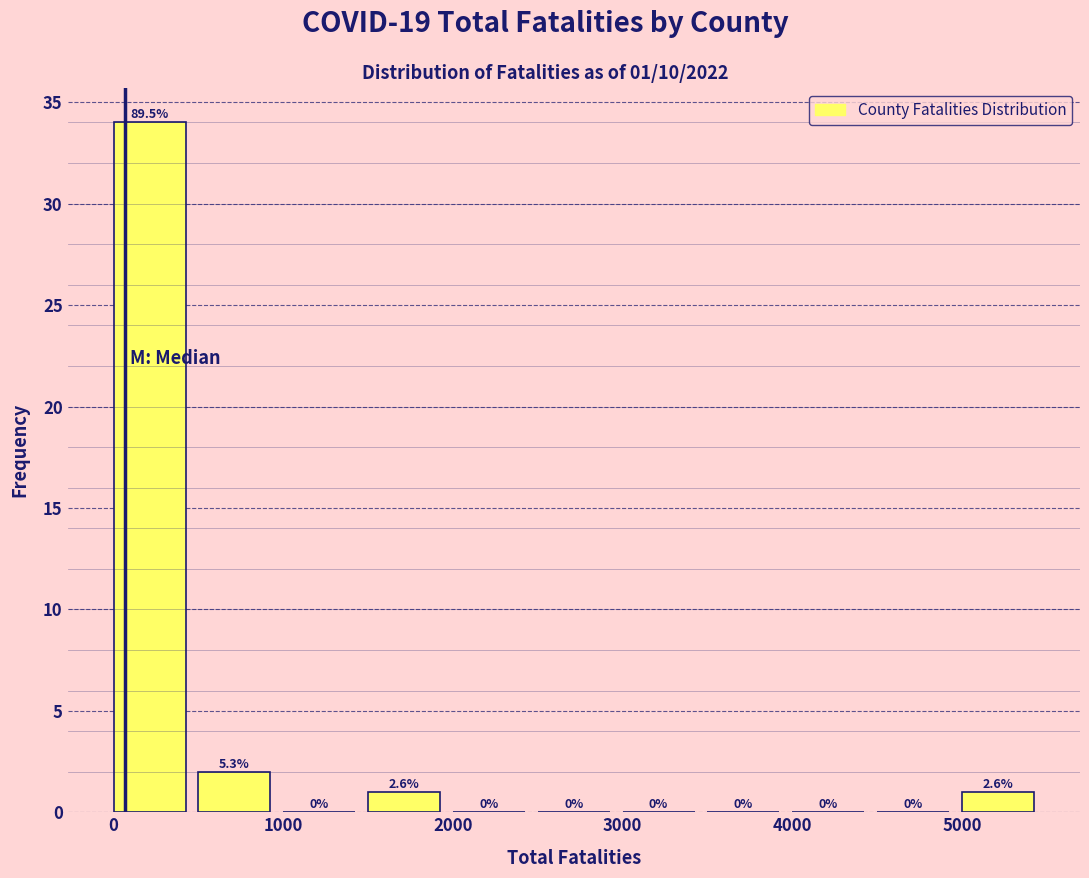

Which range on the x-axis has the tallest bar?

0 to 500